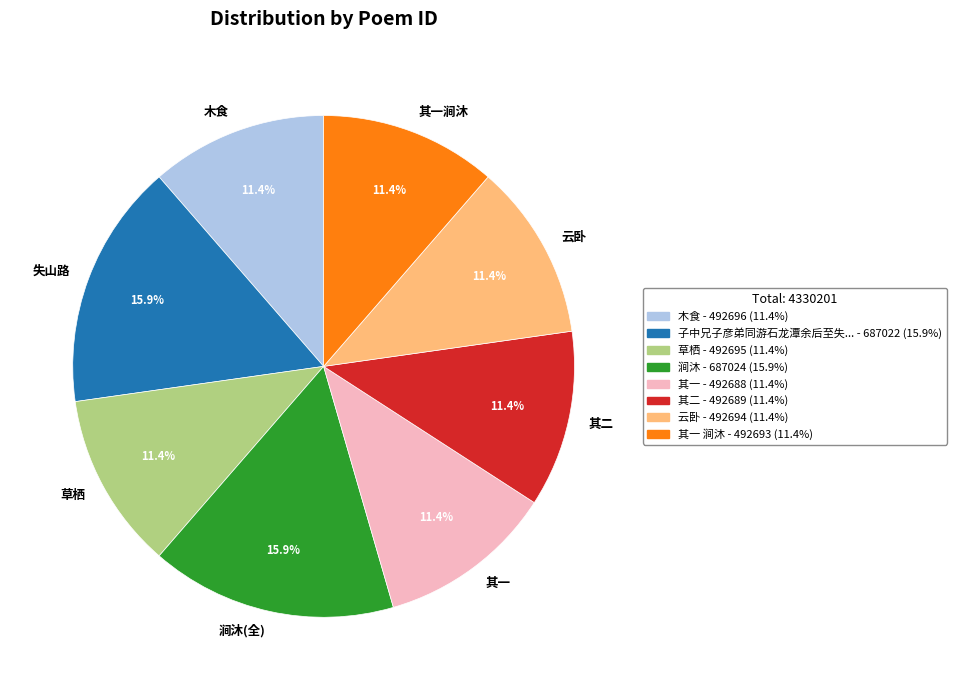

Between 涧沐(全) and 其一涧沐, which is larger?

涧沐(全)